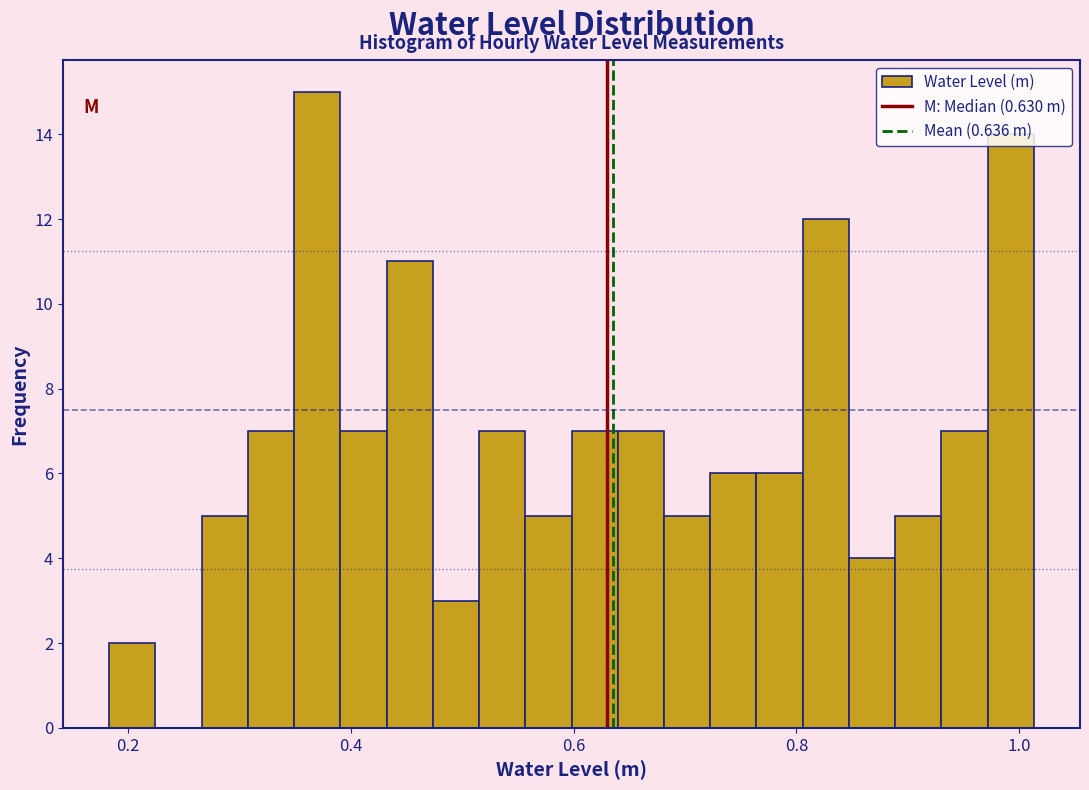

Read against the x-axis, roughly where is the centre of the tallest bar?

0.36